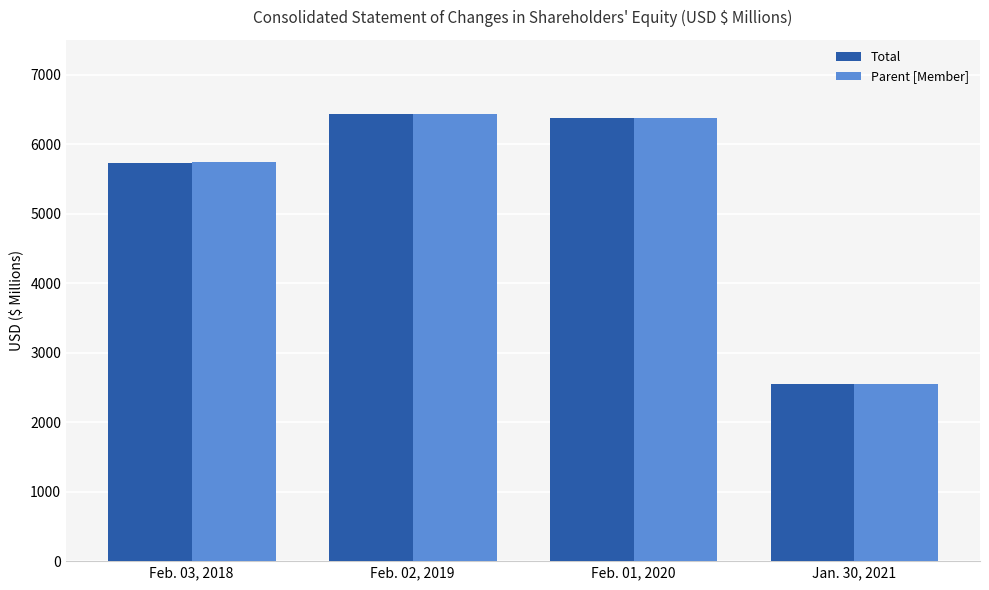

Which series changed the most between Feb. 03, 2018 and Jan. 30, 2021?

Parent [Member]